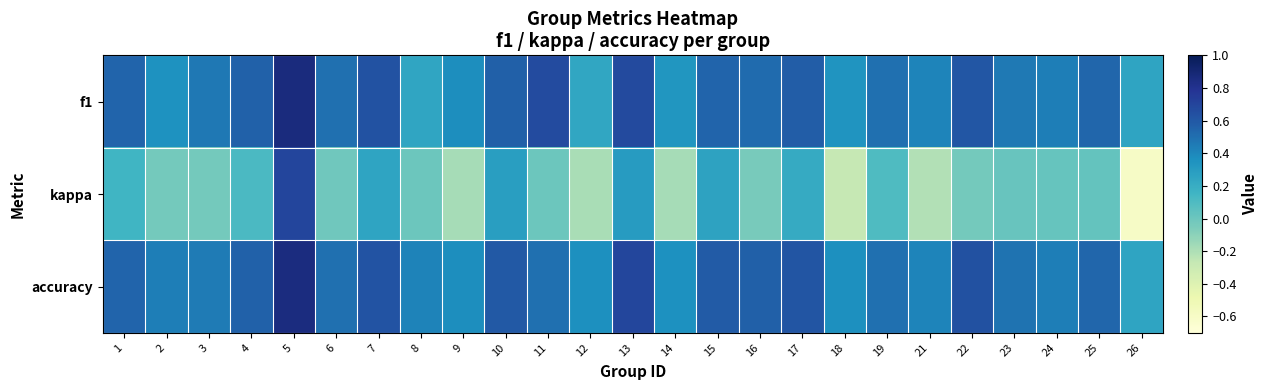

How many distinct data groups are displayed?

3